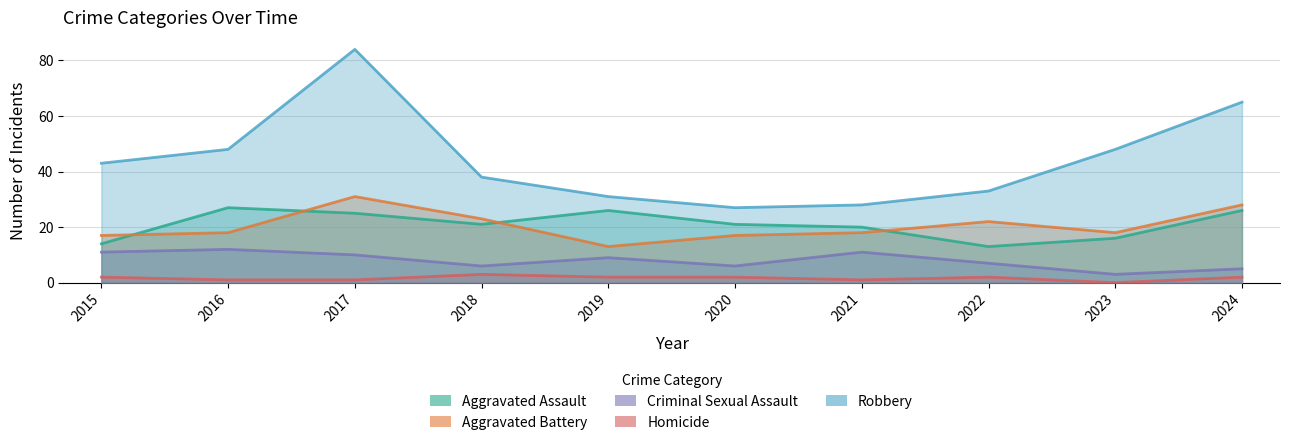

Which category has the lowest value in the Robbery series?

2020